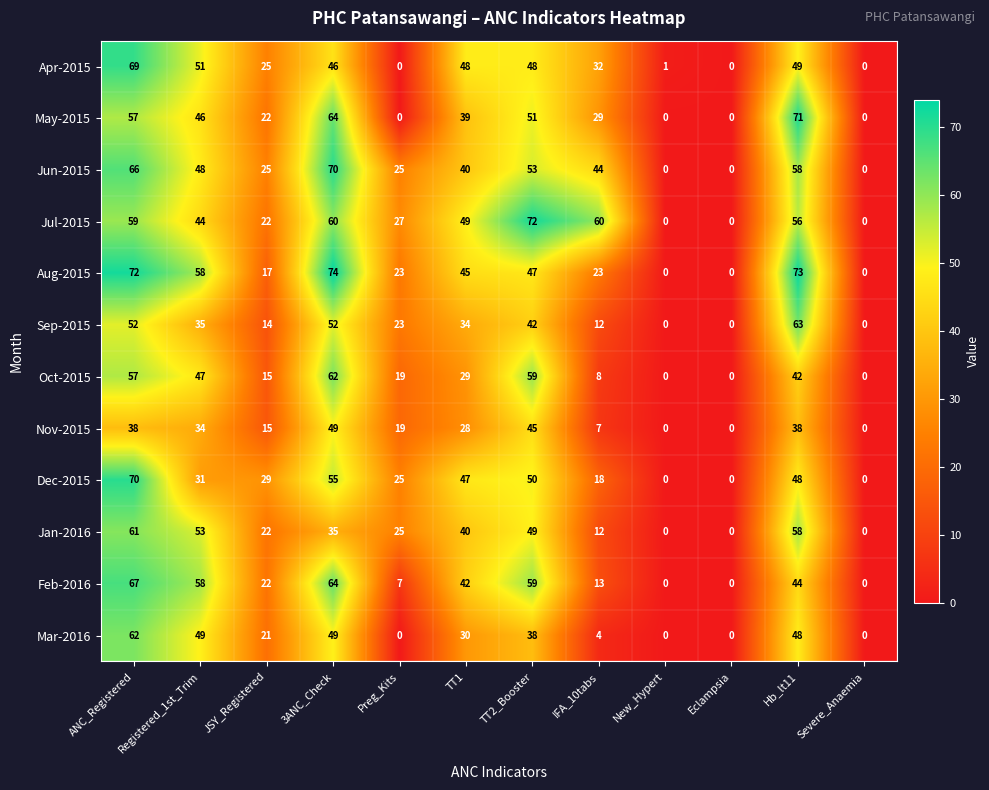

Which label corresponds to the largest value in the chart?

3ANC_Check